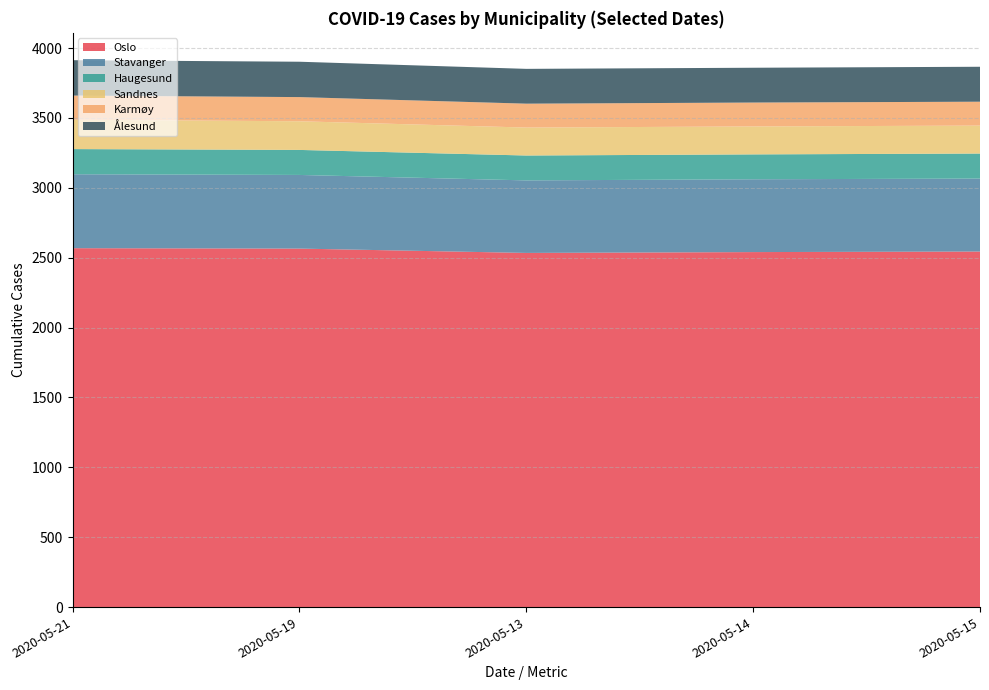

What is the maximum value for Oslo?

2568